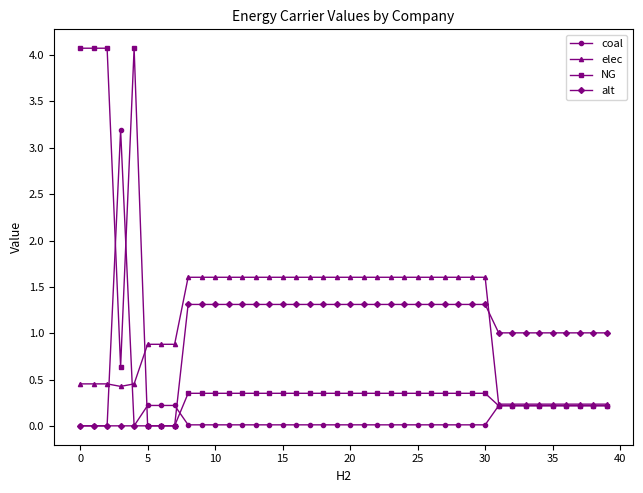

At how many categories does at least one series exceed 2?

5